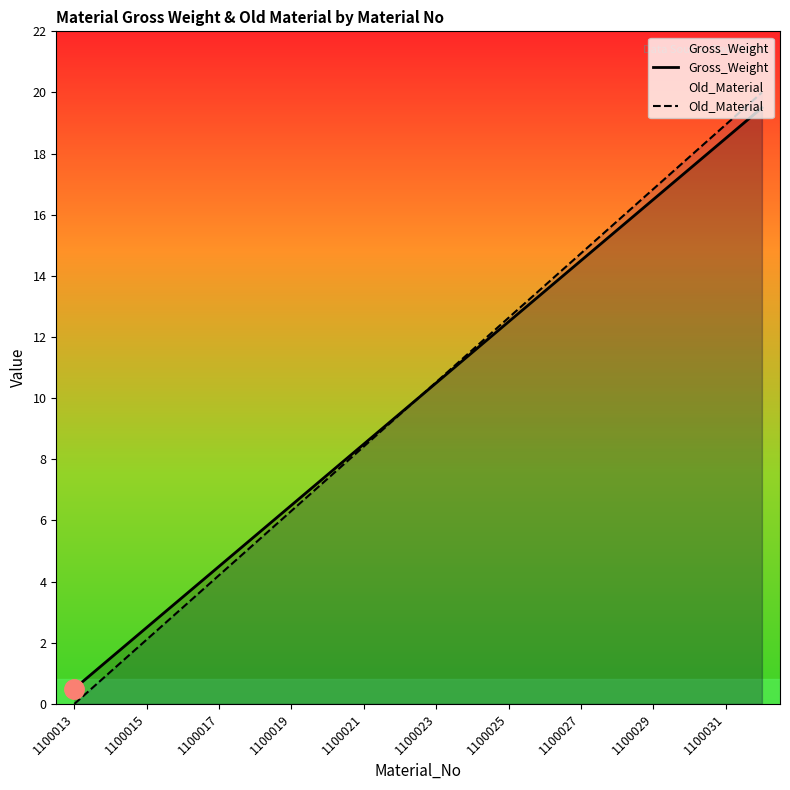

Where does the Gross_Weight series first go above 10?

1100023